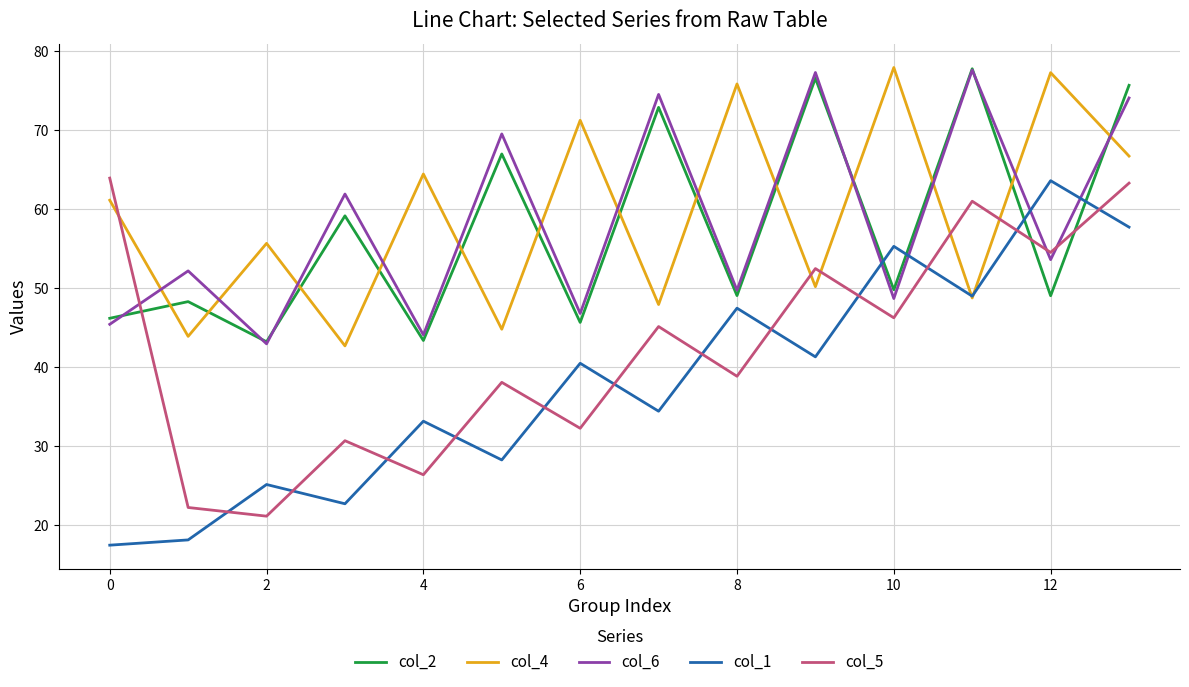

Which series has the largest range (max minus min)?

col_1